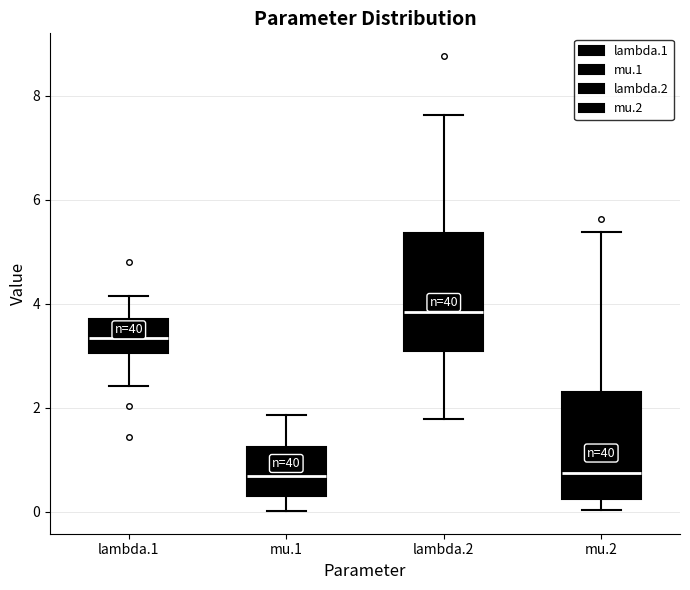

Reading left to right, transcribe this box plot: for each box, give where its median line is, the range the box spans, and where its two whiskers end, as read against the y-axis. The values are not printed on the chart, so give them approximately, as read against the axis.

lambda.1: median 3.4, box 3.0 to 3.8, whiskers 2.4 to 4.2
mu.1: median 0.6, box 0.4 to 1.2, whiskers 0.0 to 1.8
lambda.2: median 3.8, box 3.2 to 5.4, whiskers 1.8 to 7.6
mu.2: median 0.8, box 0.2 to 2.4, whiskers 0.0 to 5.4